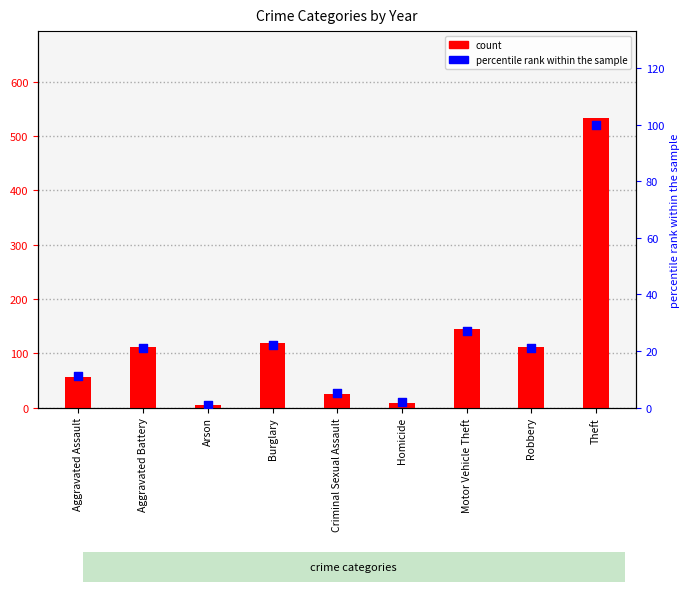

Approximately how many times larger is the value at Homicide compared to Arson?

2.0